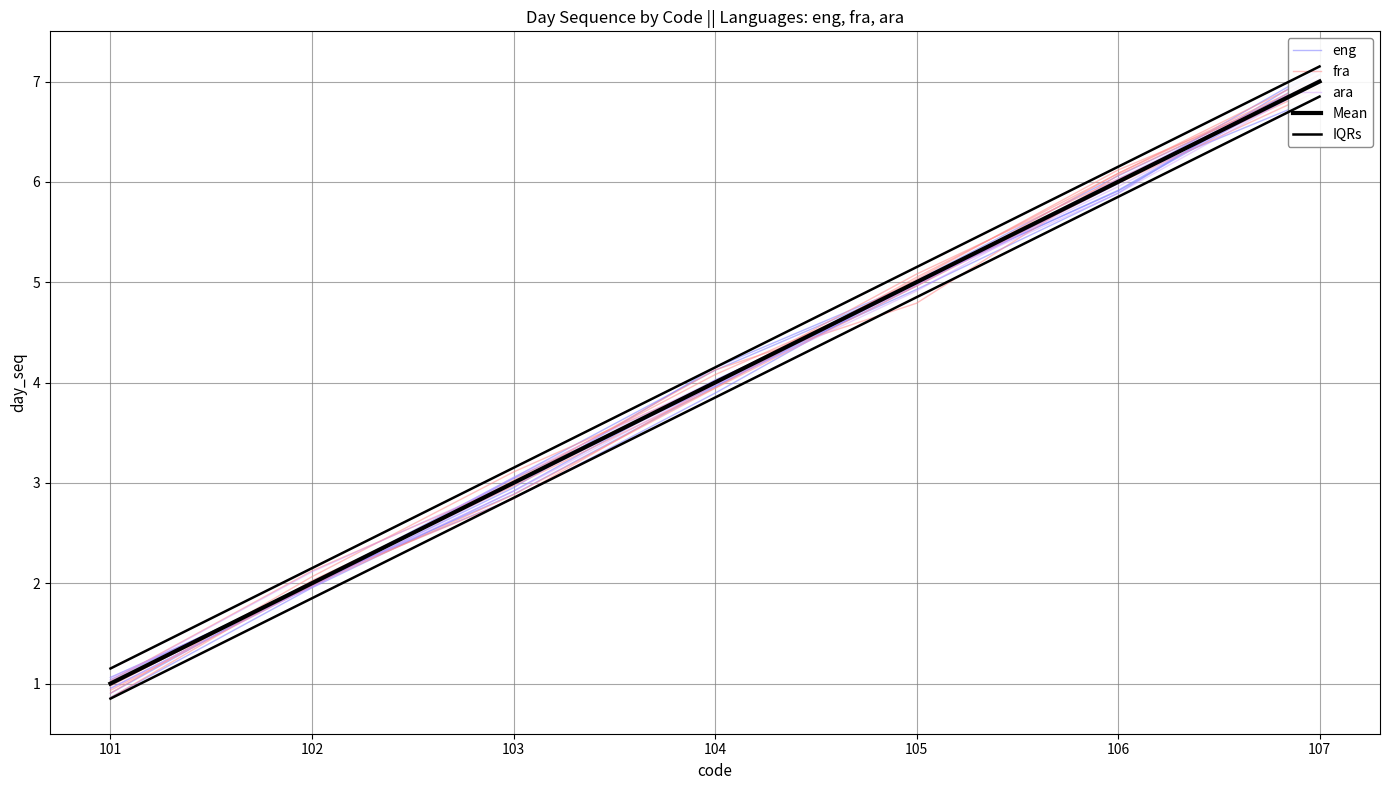

True or false: IQRs and Mean cross at least once.

False